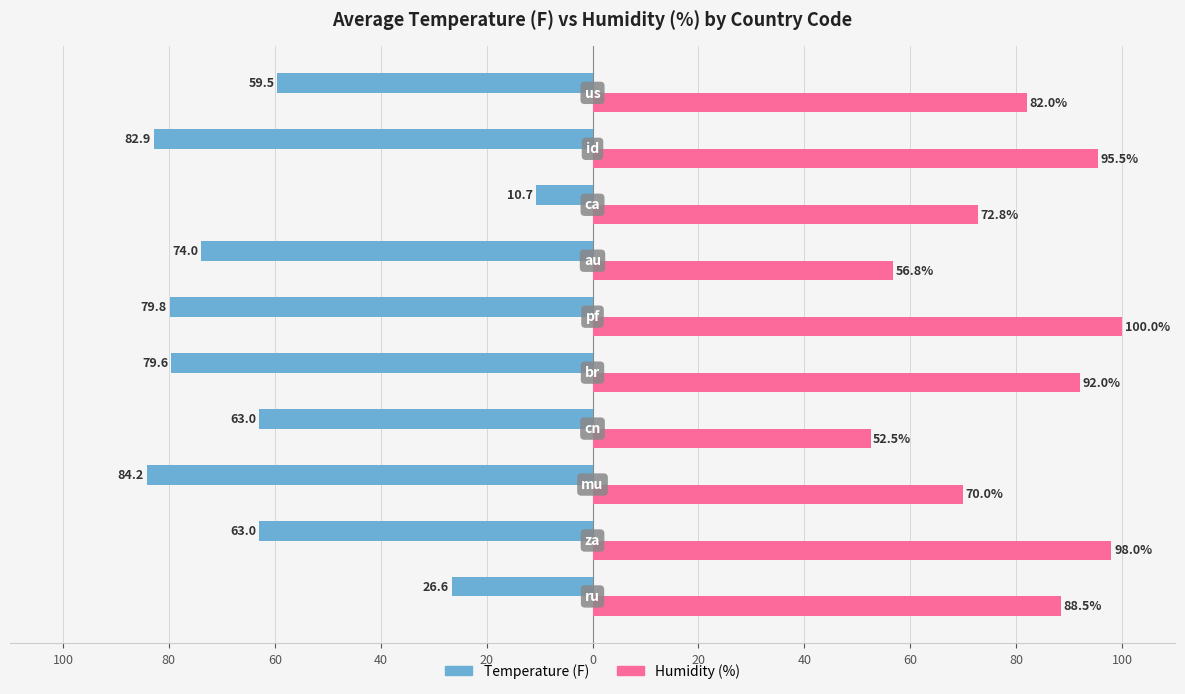

What are all the series names shown in the legend?

Temperature (F), Humidity (%)